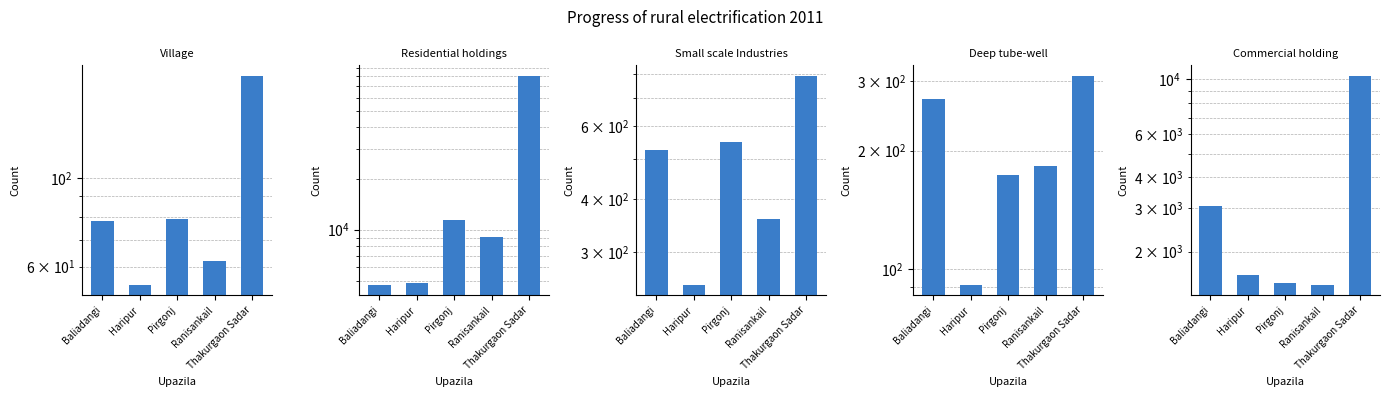

How many bars are there in each group?

5